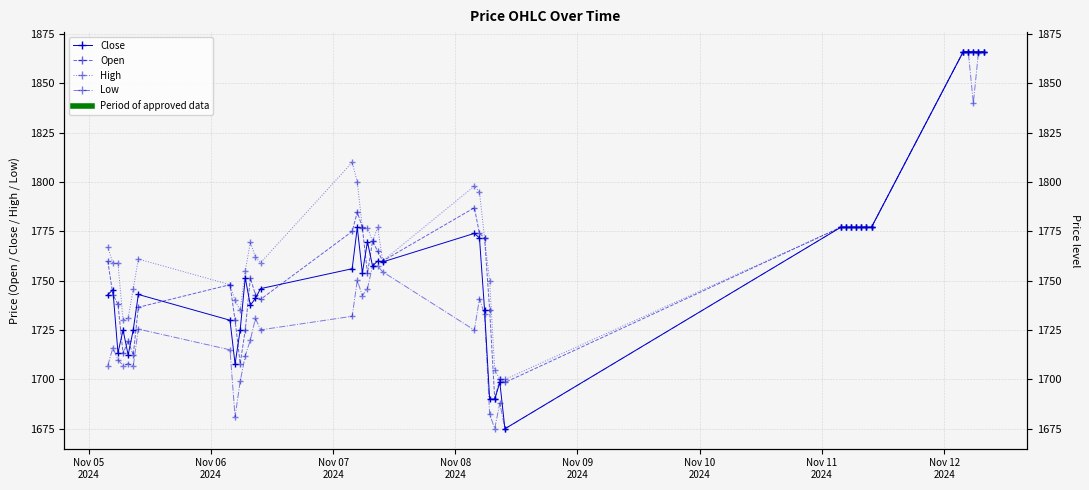

What is the value of the Low point at the 28th from the left?

1674.9